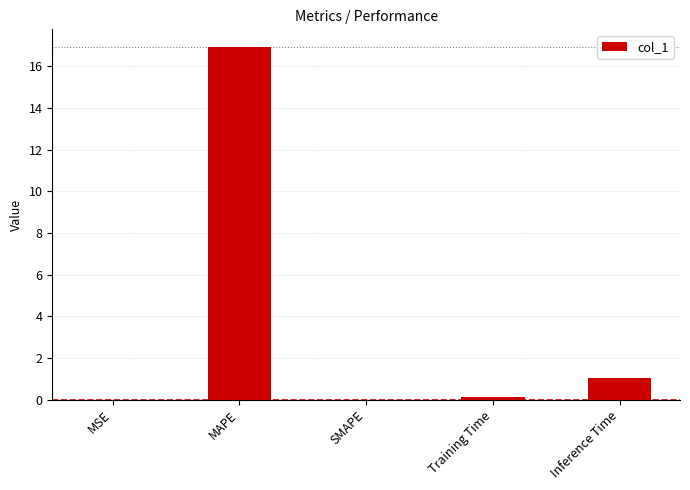

Is it true that the value at SMAPE is 0.0?

True